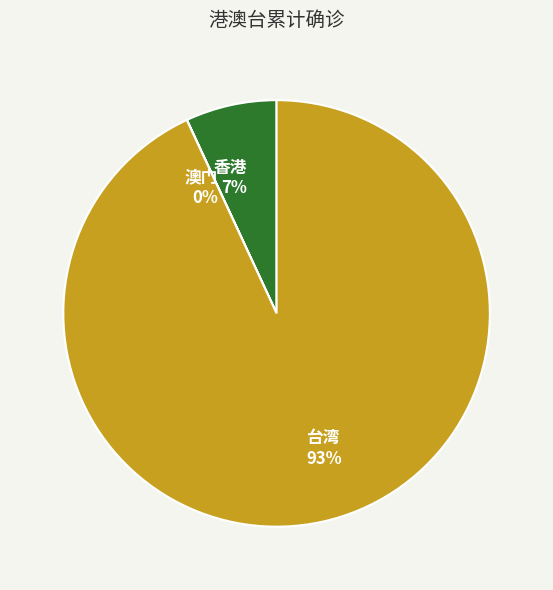

Is there a majority slice in this chart?

Yes